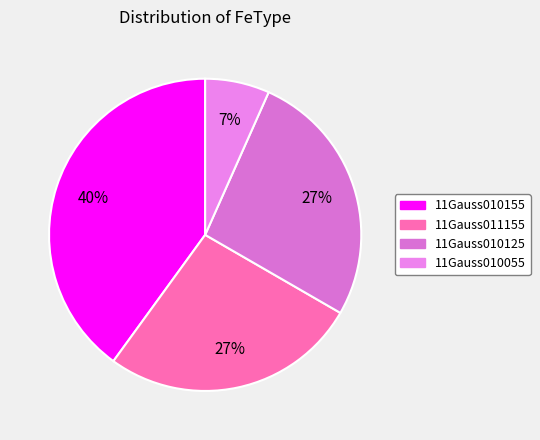

Which category has the smallest portion of the pie?

11Gauss010055